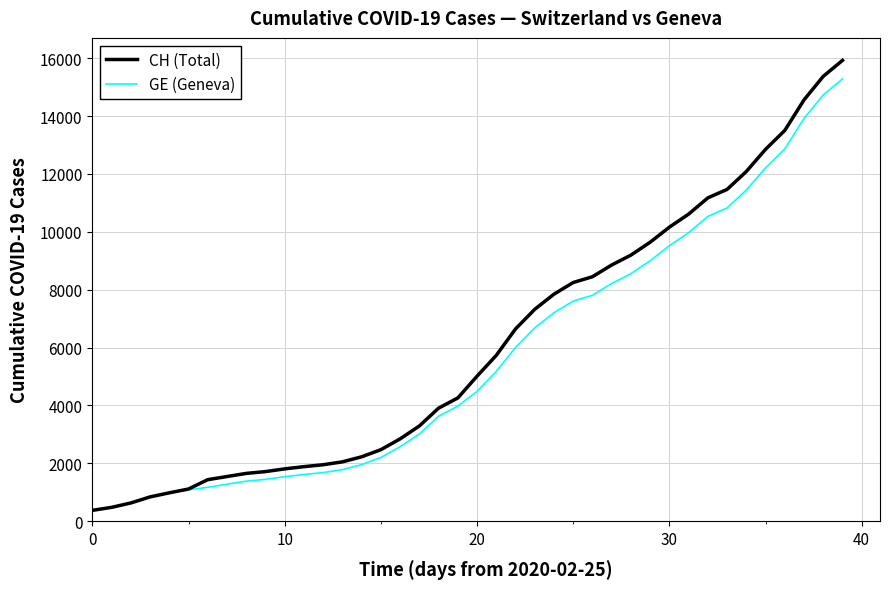

What is the difference between the second highest and minimum values in the GE (Geneva) series?

14358